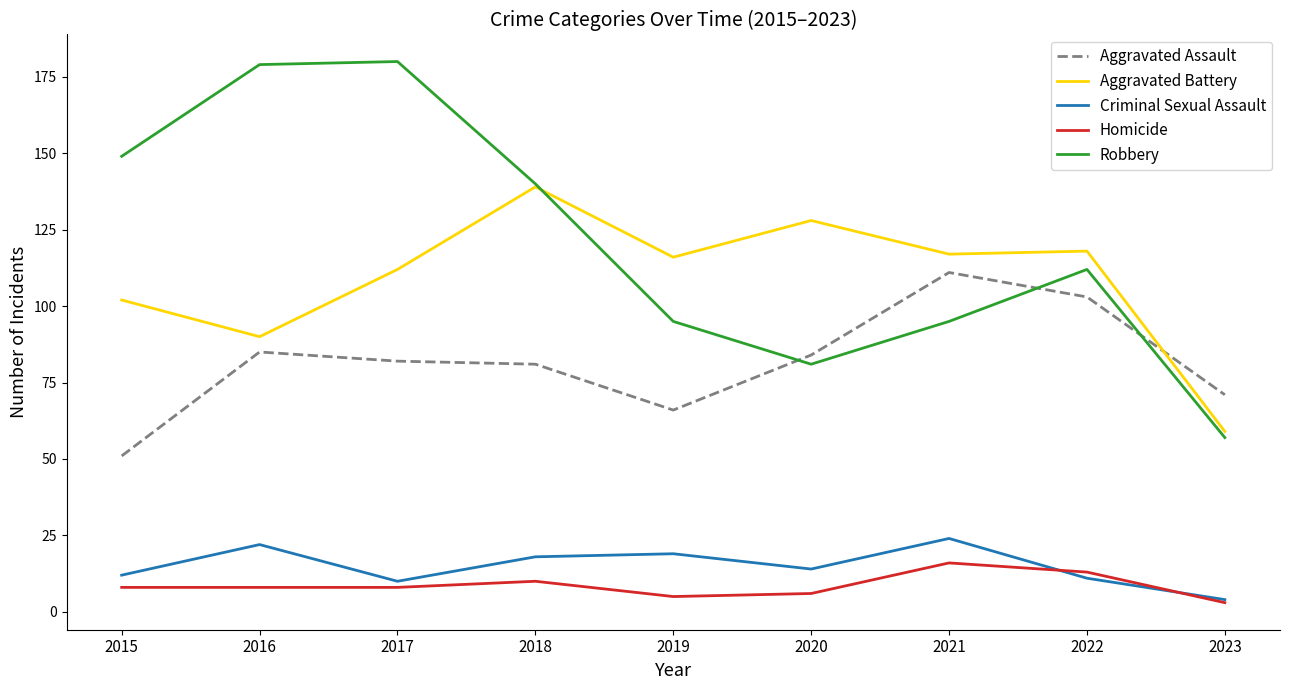

What is the average value of the Aggravated Battery series?

109